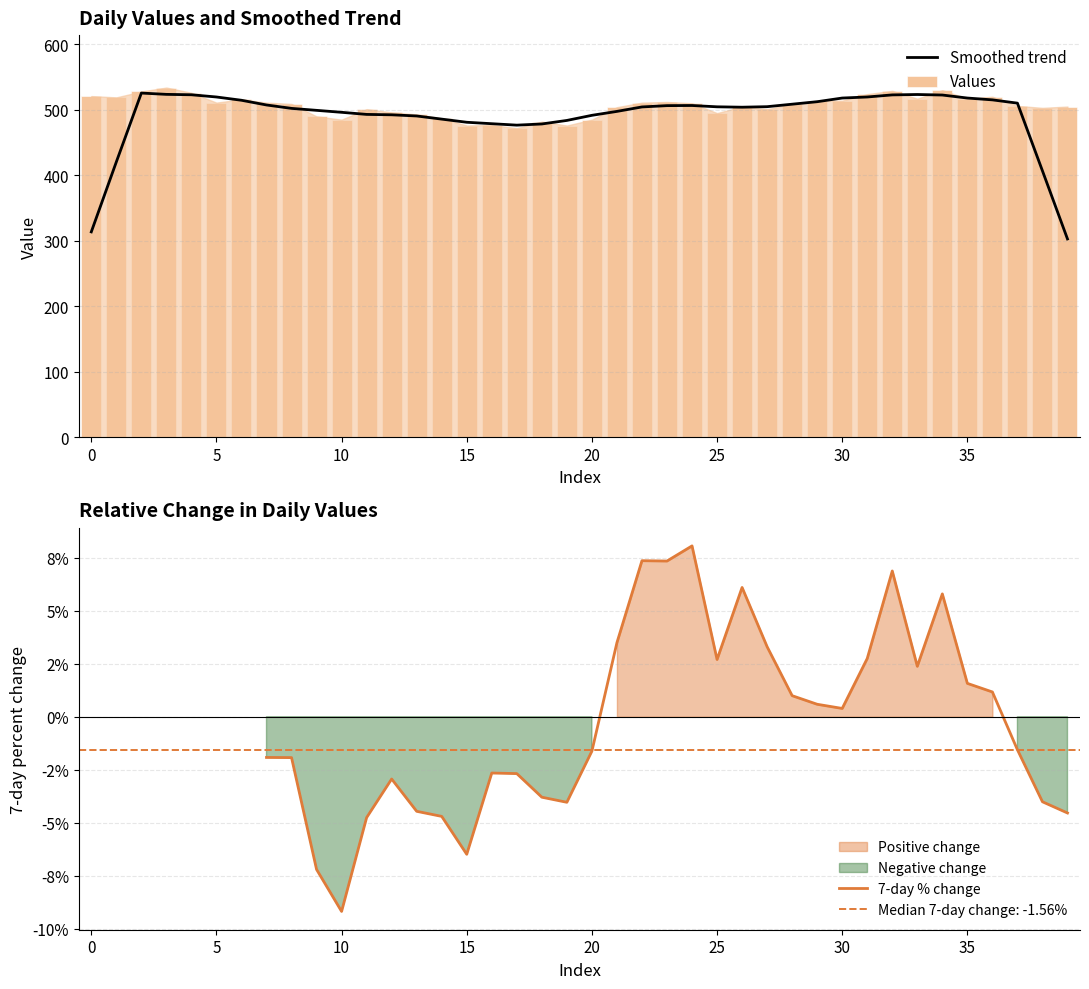

Reading left to right, transcribe all the data shown in this chart.

0=521	1=519	2=528	3=534	4=526	5=511	6=516	7=511	8=509	9=490	10=485	11=501	12=496	13=493	14=487	15=476	16=477	17=472	18=482	19=476	20=485	21=504	22=511	23=512	24=510	25=495	26=505	27=501	28=509	29=514	30=514	31=524	32=529	33=517	34=530	35=517	36=520	37=506	38=503	39=505